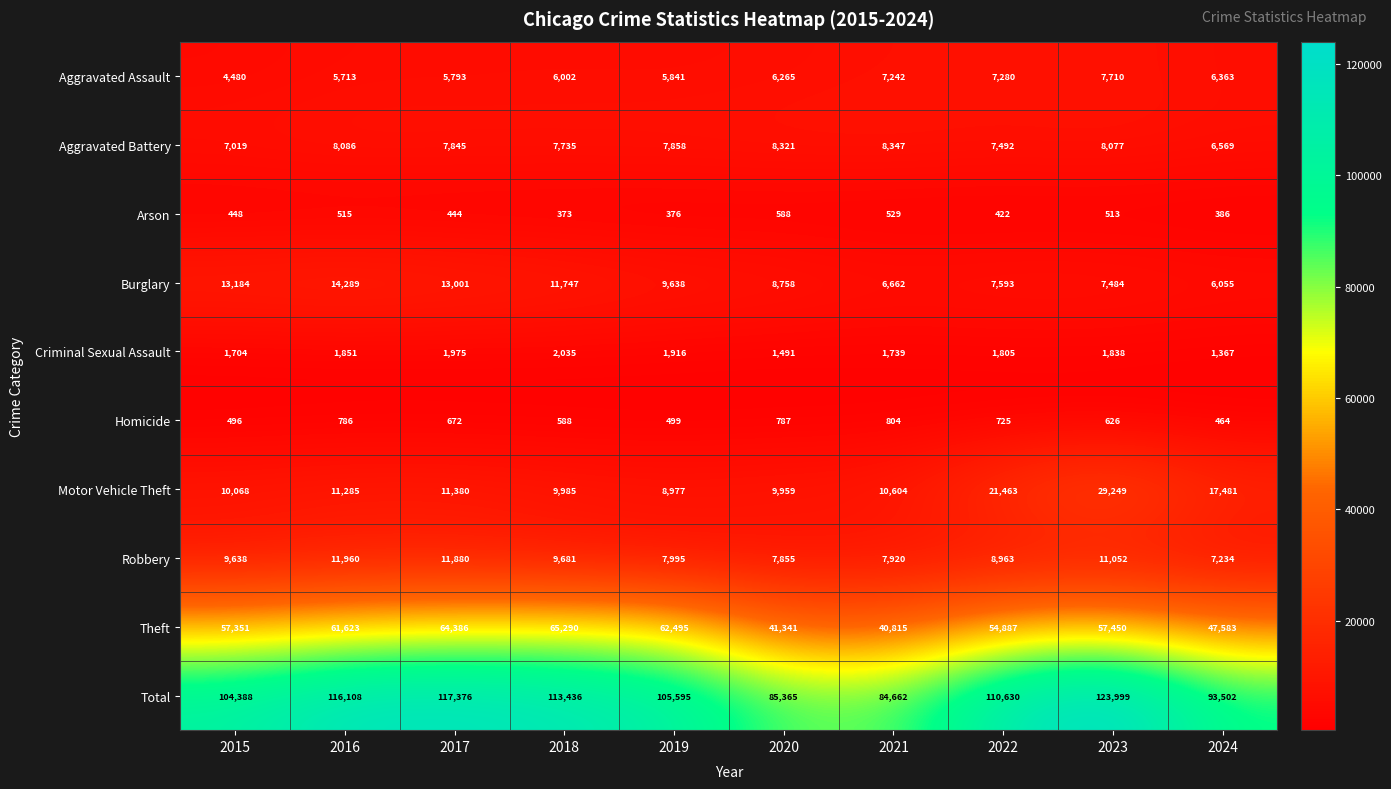

Rank the series at 2024 from lowest to highest value.

Arson, Homicide, Criminal Sexual Assault, Burglary, Aggravated Assault, Aggravated Battery, Robbery, Motor Vehicle Theft, Theft, Total